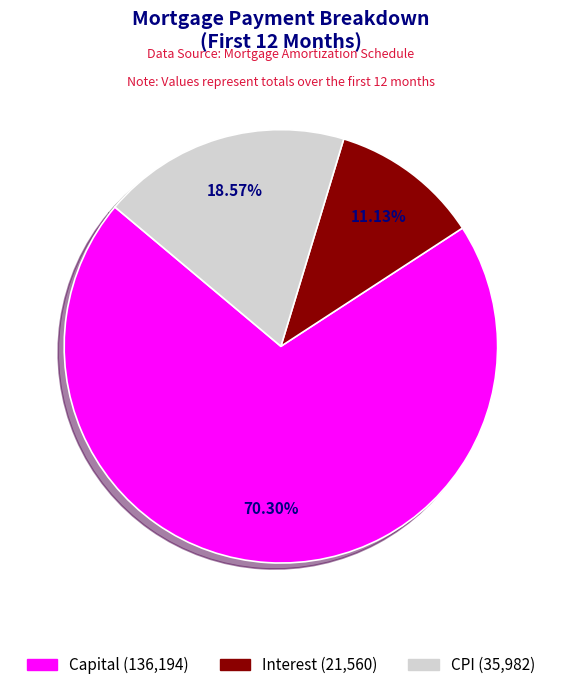

Is there a majority slice in this chart?

Yes